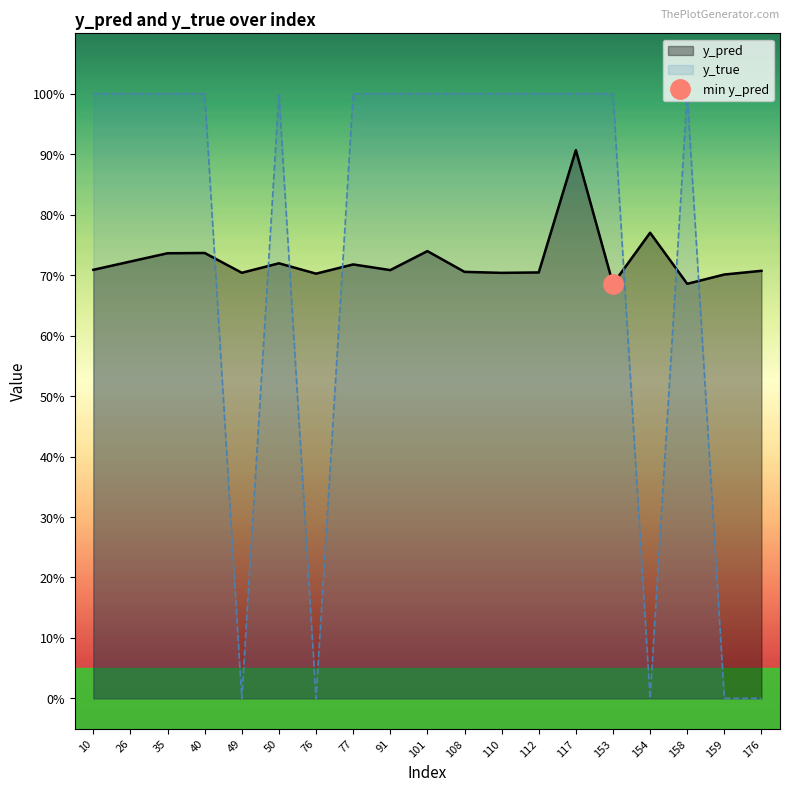

Does the chart display data point markers on the line(s)?

No